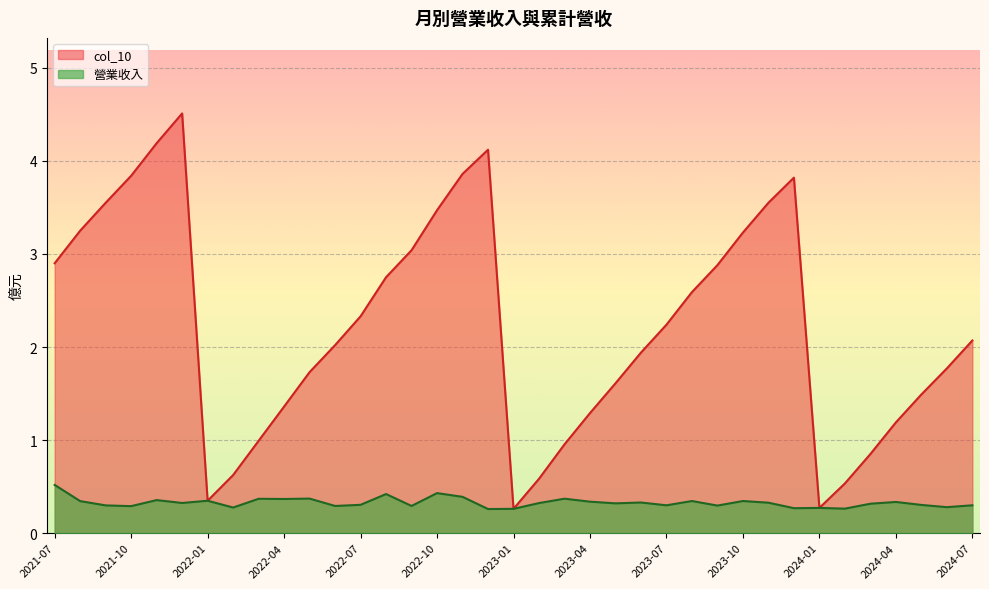

At 2023-02, list the series in order from smallest to largest.

營業收入, col_10